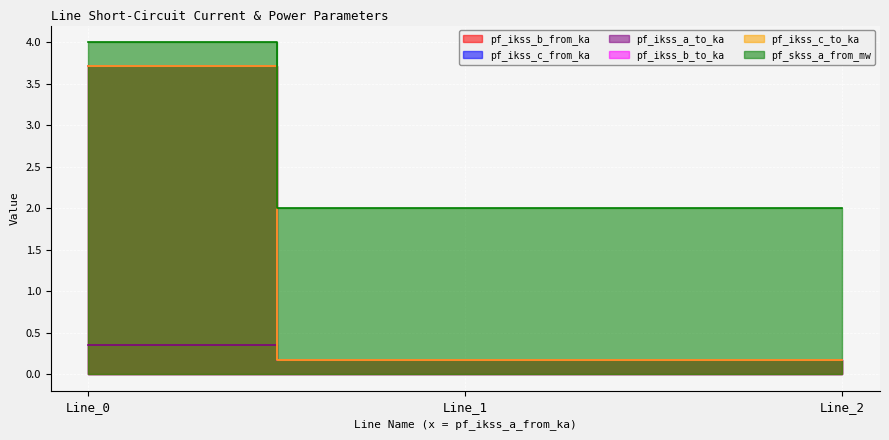

How many lines are shown in the chart?

6